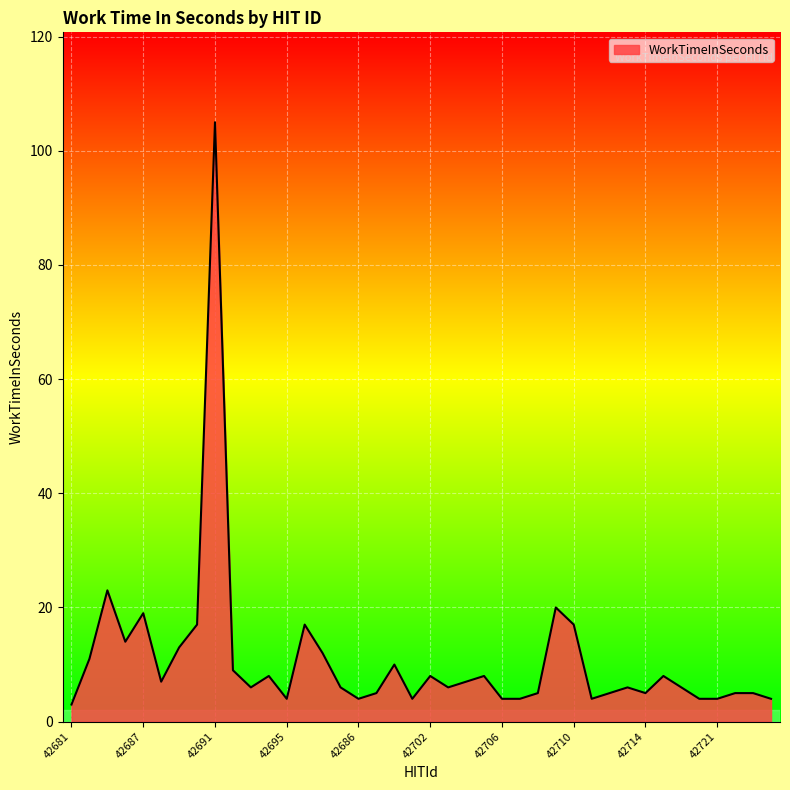

What is the difference between the maximum and minimum values?

102